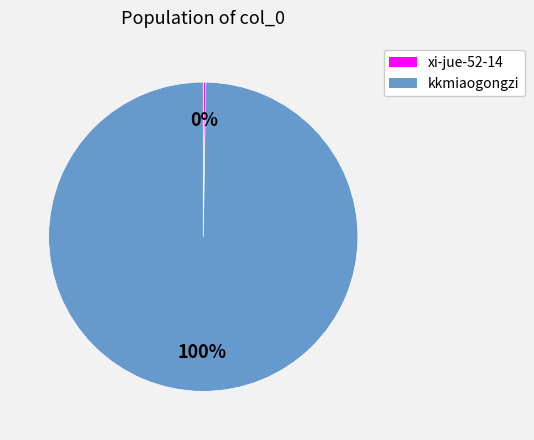

What is the largest slice in the pie chart?

kkmiaogongzi